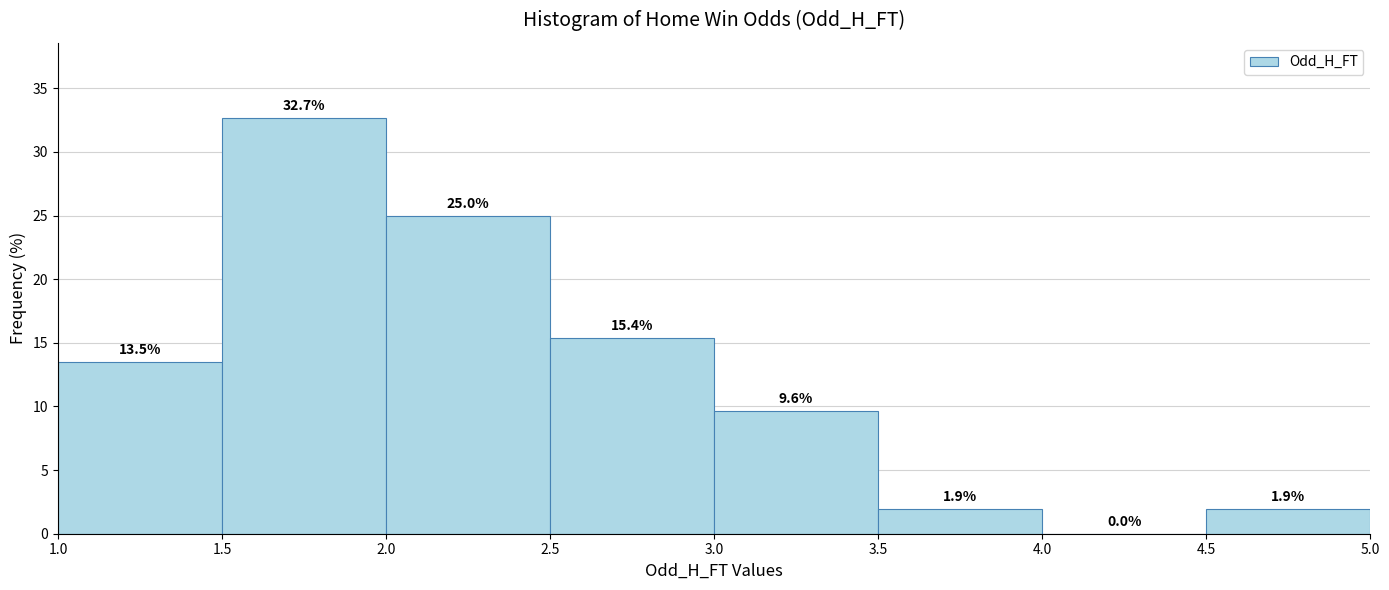

Reading left to right, transcribe this chart: for each bar, give the range it covers on the x-axis and its height.

1.0 to 1.5: 13.5
1.5 to 2.0: 32.7
2.0 to 2.5: 25.0
2.5 to 3.0: 15.4
3.0 to 3.5: 9.6
3.5 to 4.0: 1.9
4.0 to 4.5: 0.0
4.5 to 5.0: 1.9